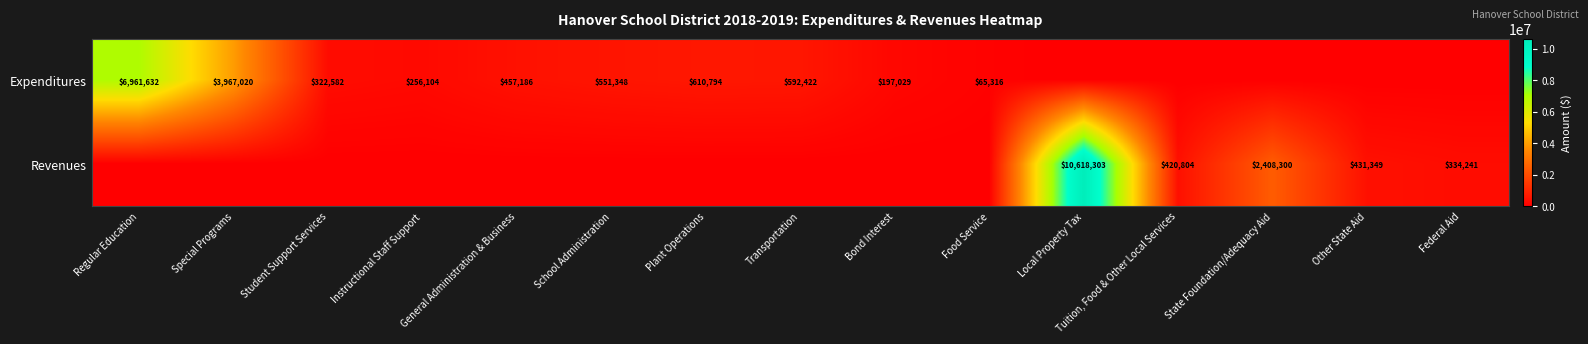

The value of Expenditures at Bond Interest is 115083. True or false?

False